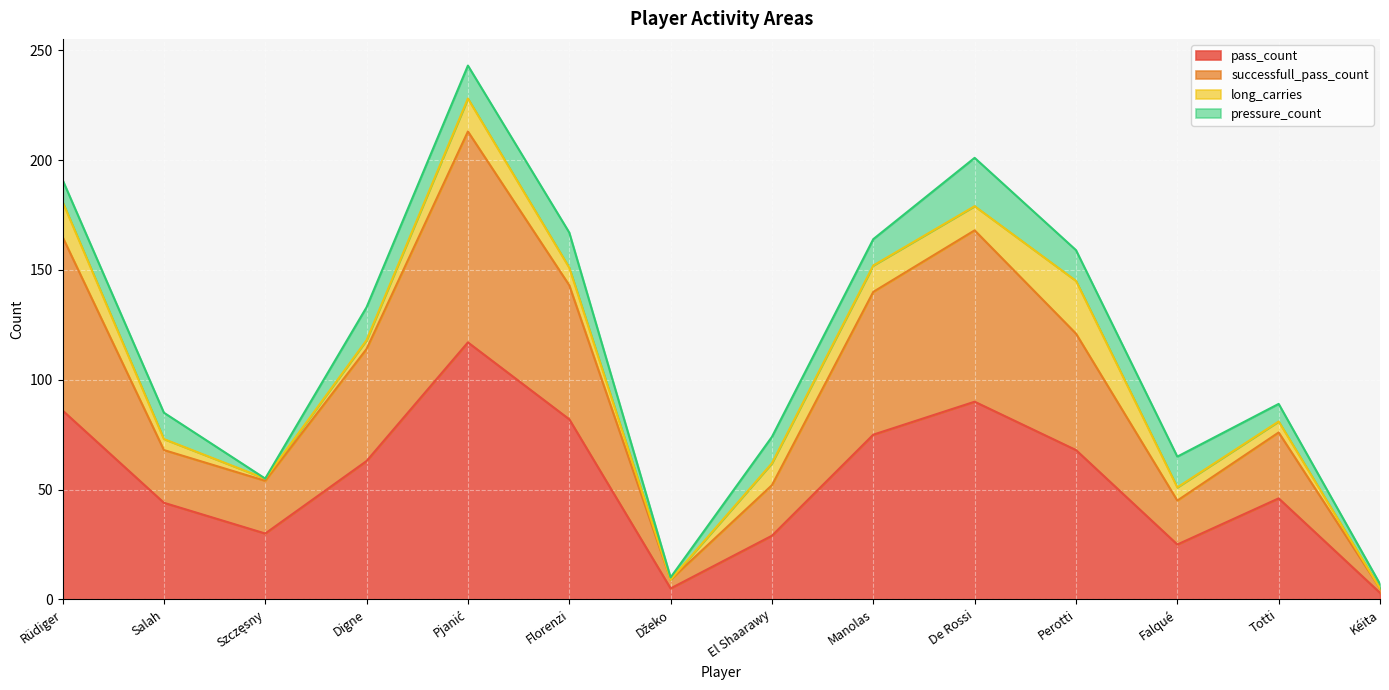

Read the pass_count value at Rüdiger.

86